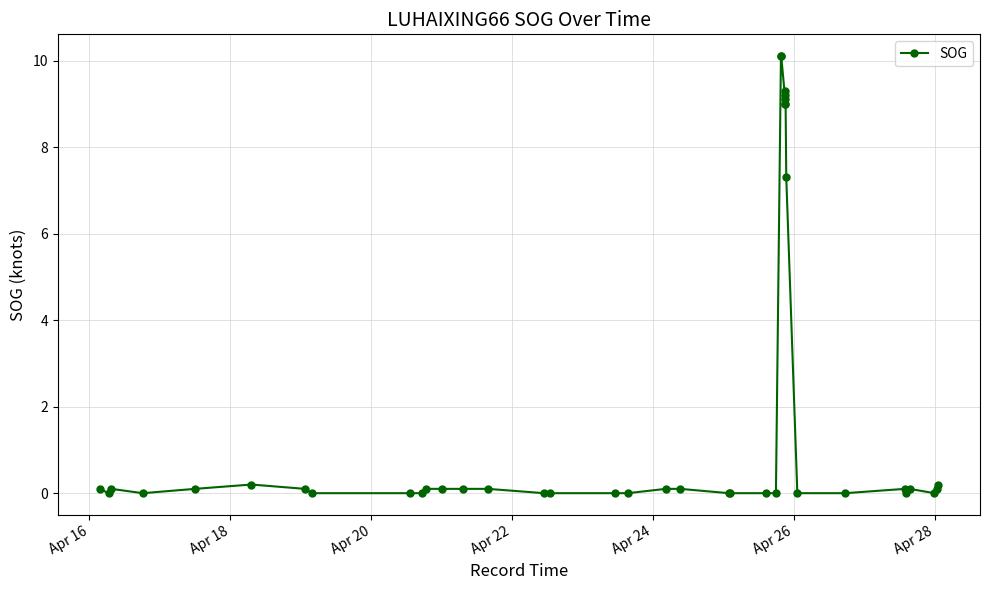

Does the chart have visible grid lines?

Yes